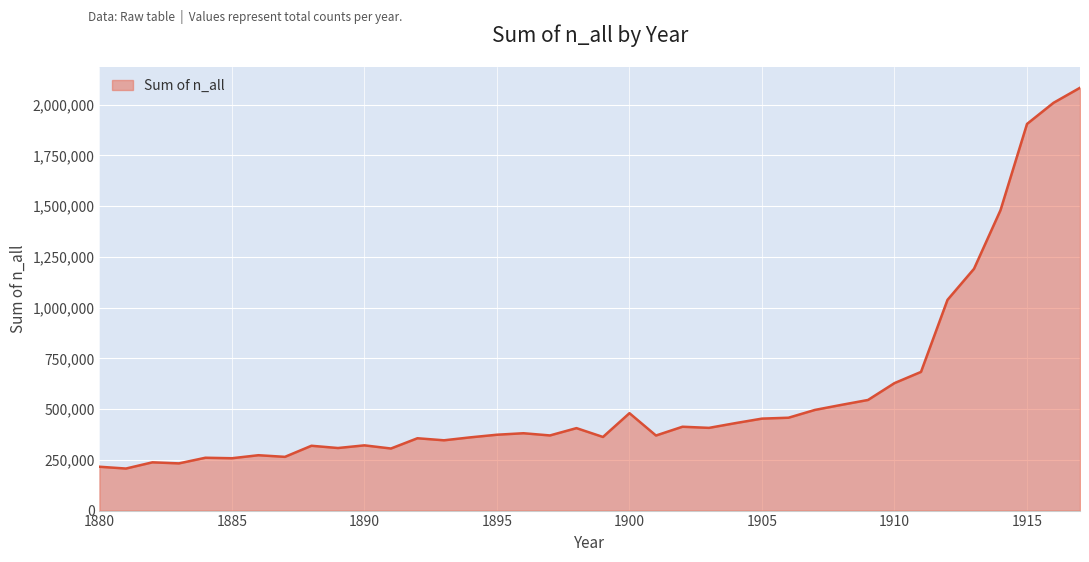

What is the difference between the maximum and minimum values?

1875886